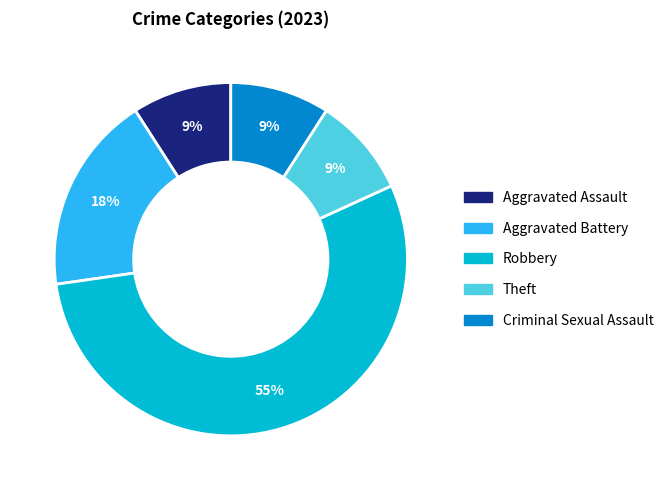

Count the number of slices in the pie.

5